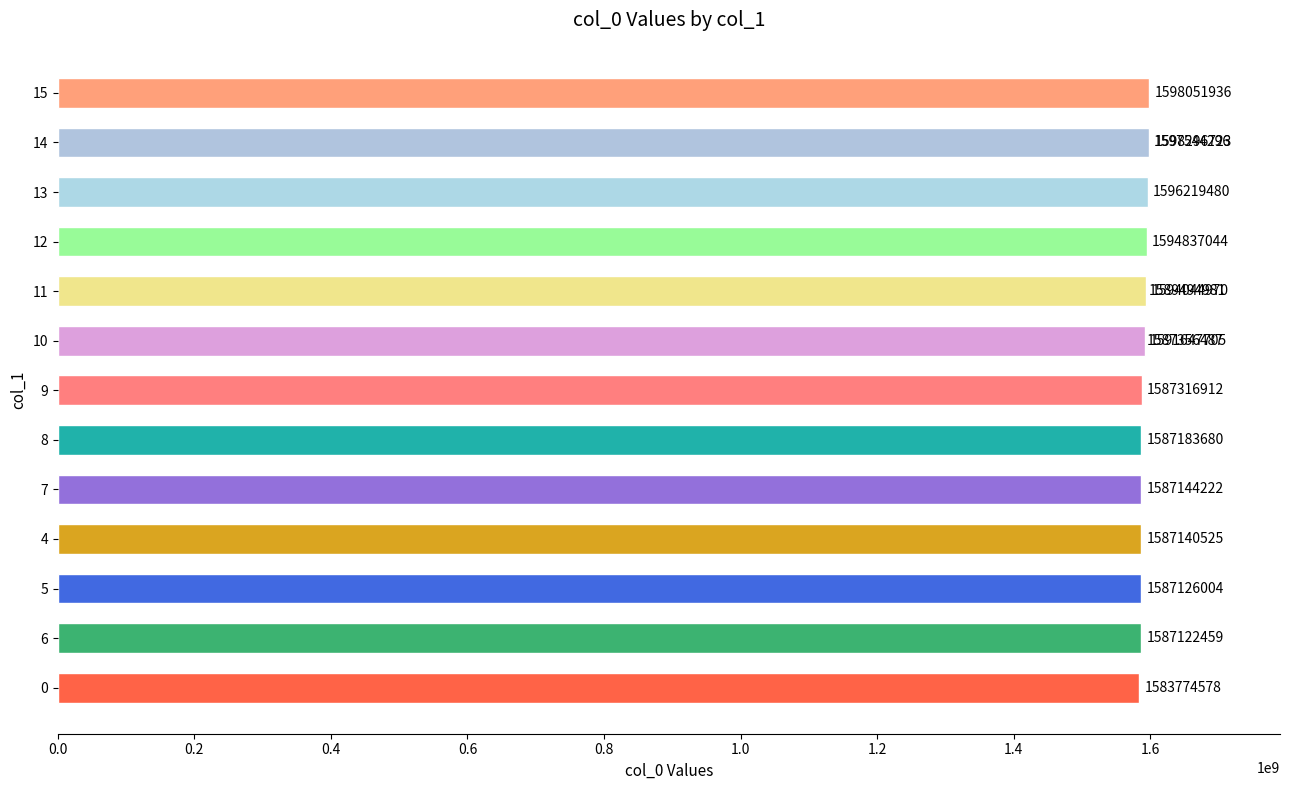

What is the smallest value displayed?

1583774578